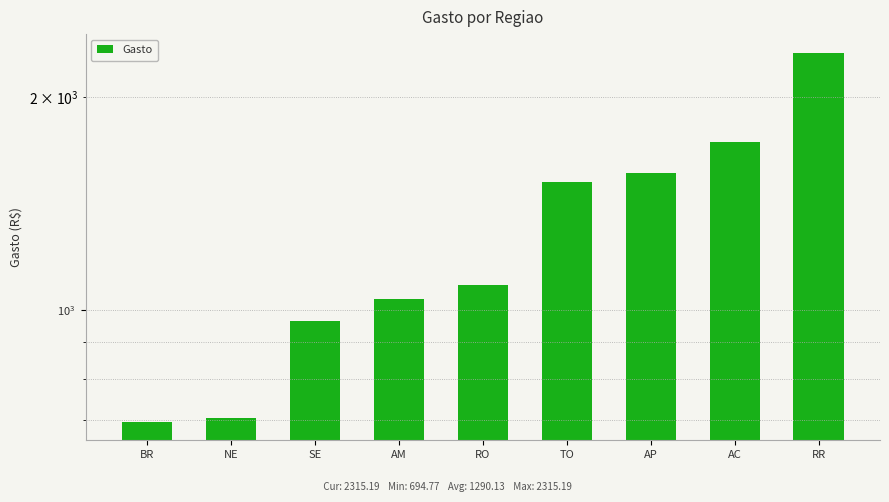

What is the sum of all values?

11611.2